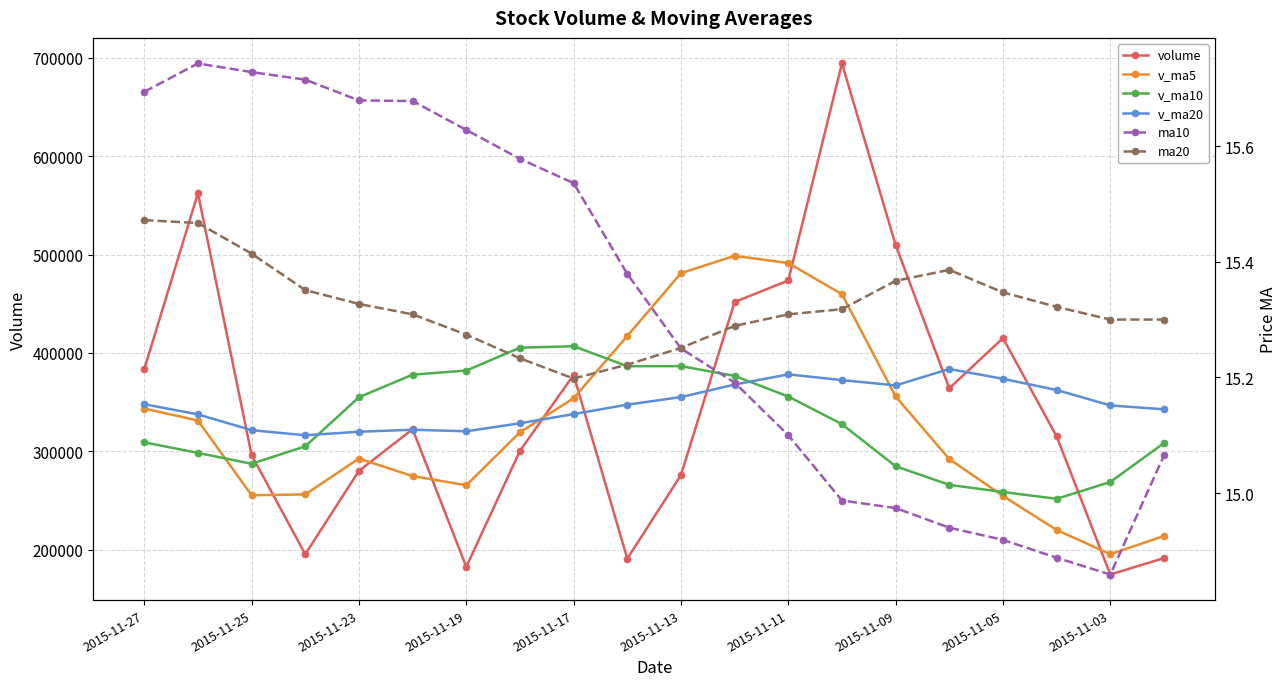

What is the sum of the volume values at 10 and 2015-11-19?

471014.8